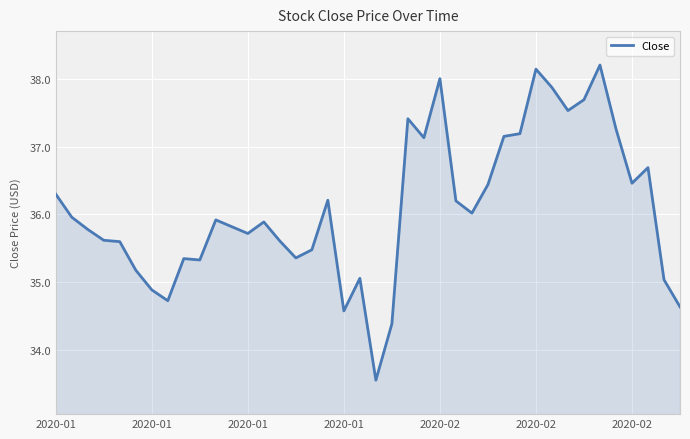

What is the maximum value shown in the chart?

38.2